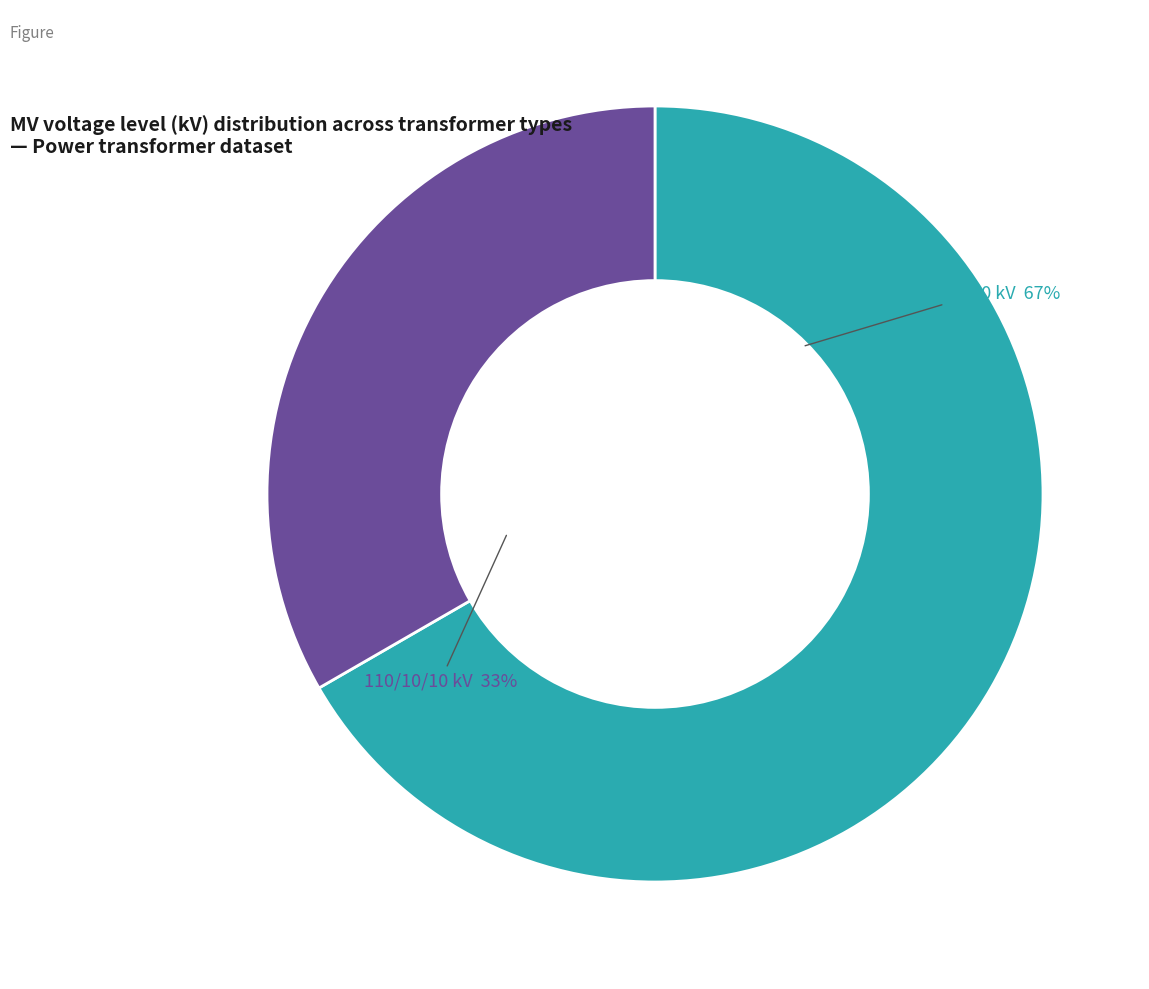

To the nearest percent, what is the average slice percentage?

50%